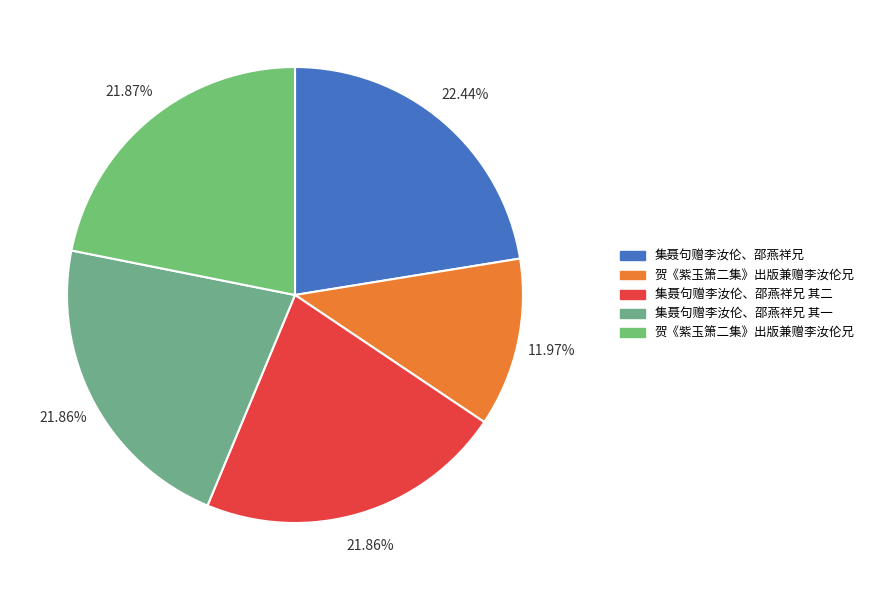

To the nearest percent, what is the average slice percentage?

20%